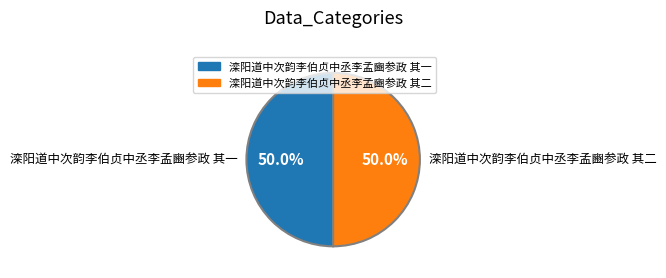

What is the ratio of the value at 滦阳道中次韵李伯贞中丞李孟豳参政 其一 to the value at 滦阳道中次韵李伯贞中丞李孟豳参政 其二?

1.0